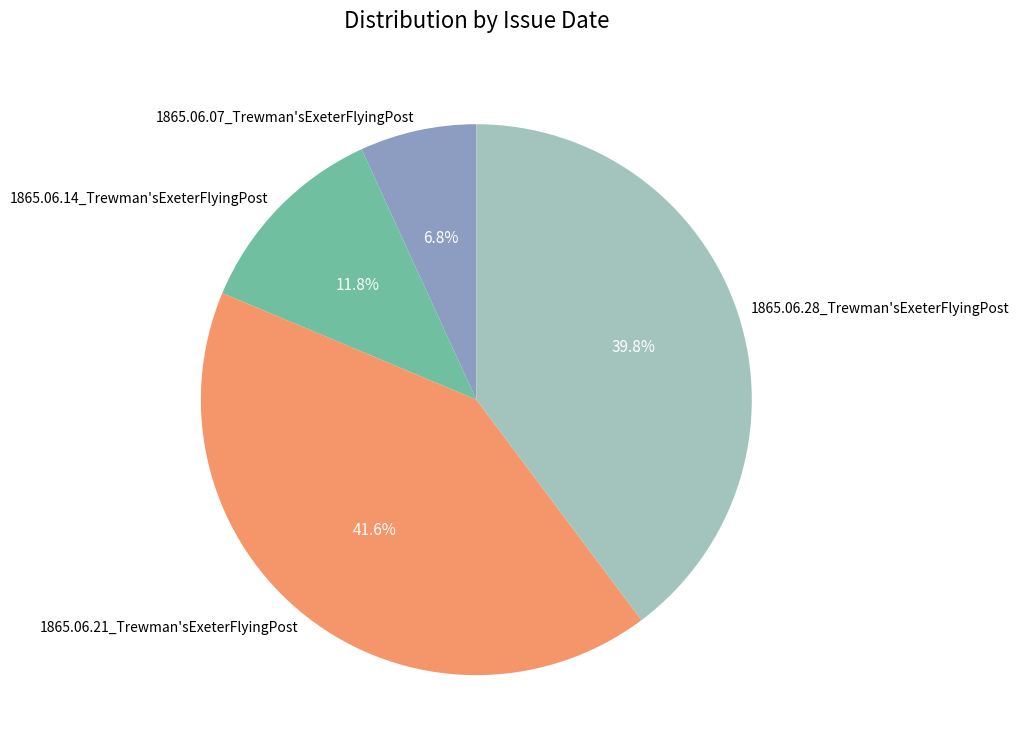

How many segments does this pie chart have?

4